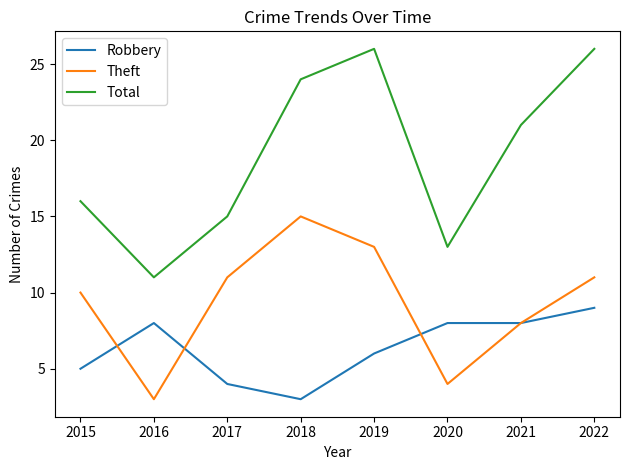

What is the difference between the highest and lowest values at 2015?

11